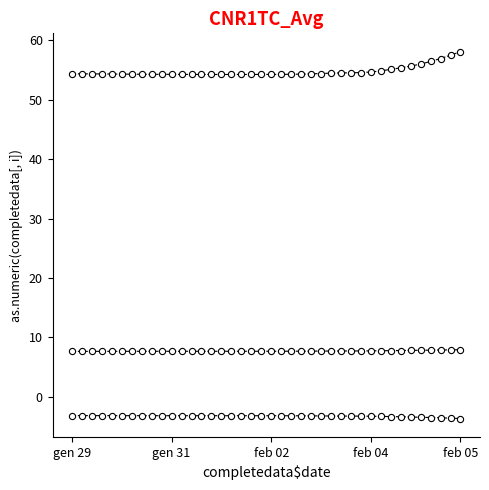

Count the number of points in this scatter plot.

120